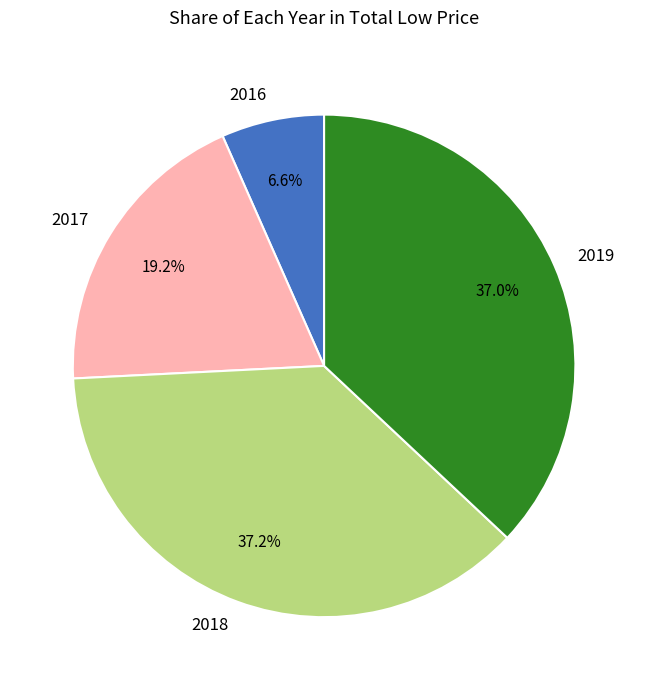

What percentage do 2017 and 2016 together represent?

25.8%